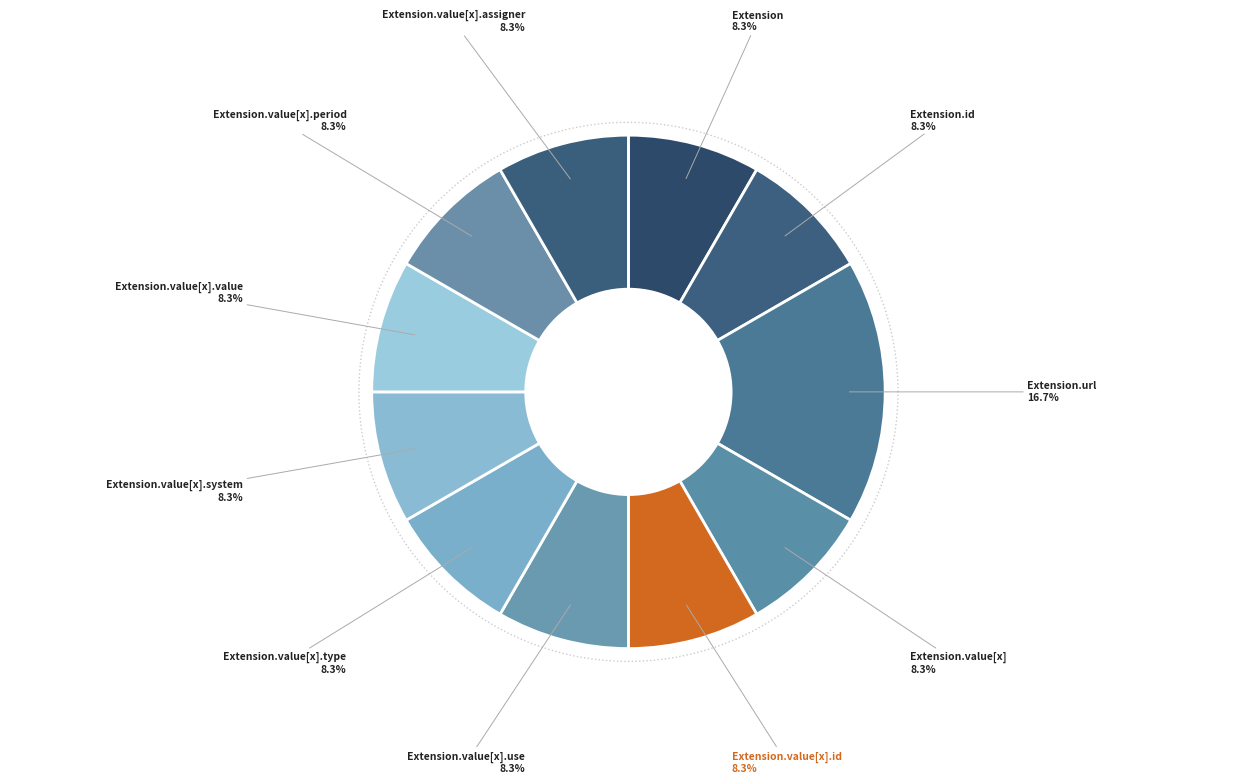

Is it true that Extension.value[x].use is 1% of the pie?

False